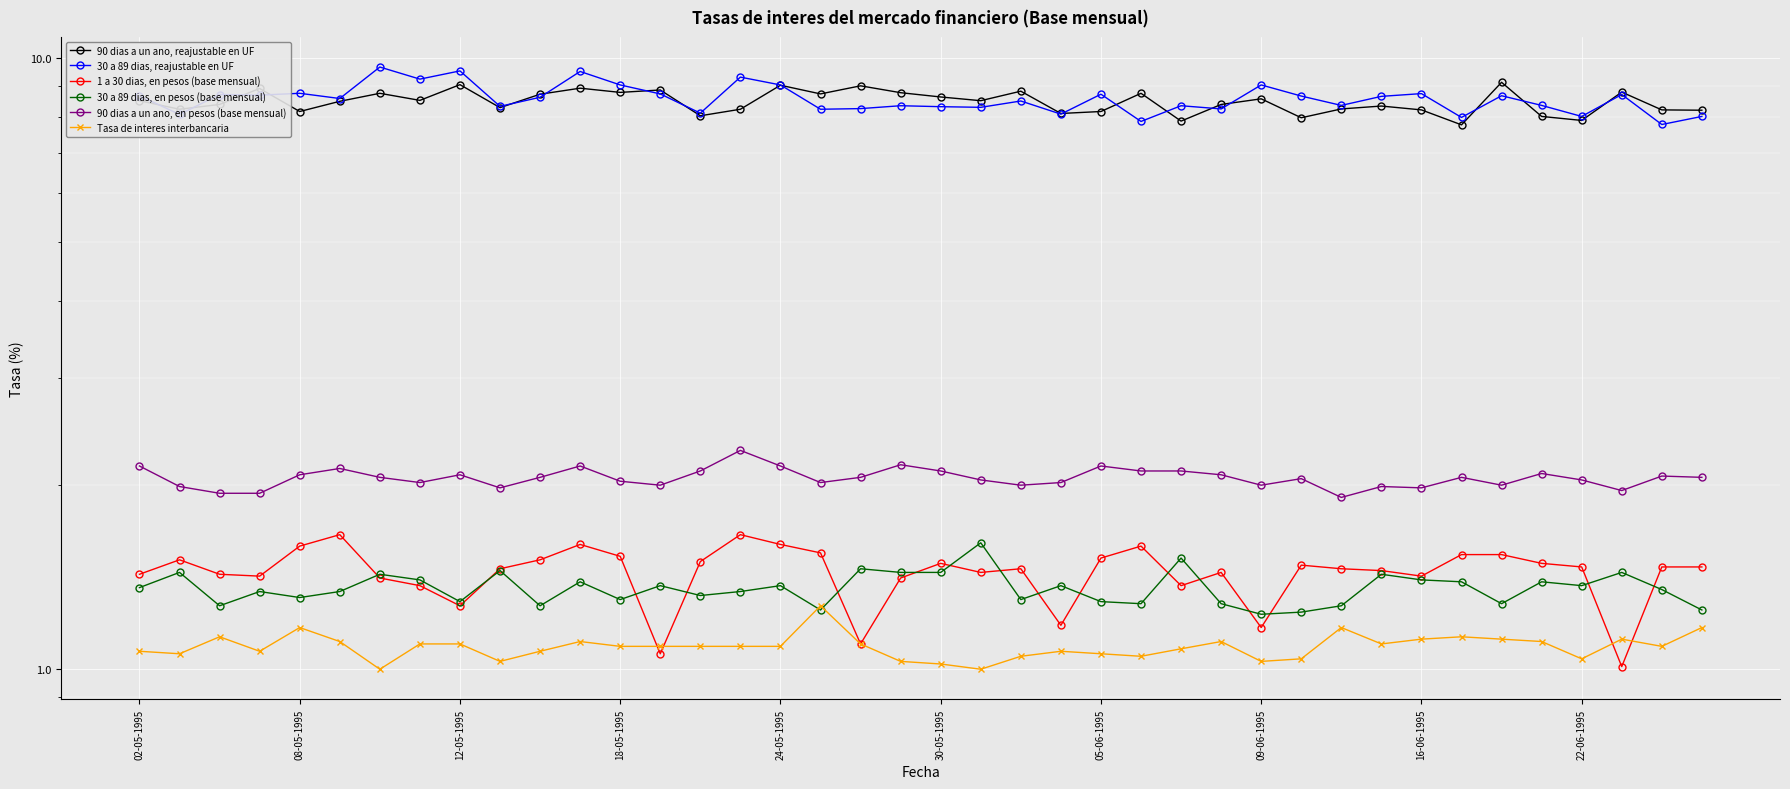

True or false: 90 dias a un ano, reajustable en UF has a value of 5.0 at 12-05-1995.

False